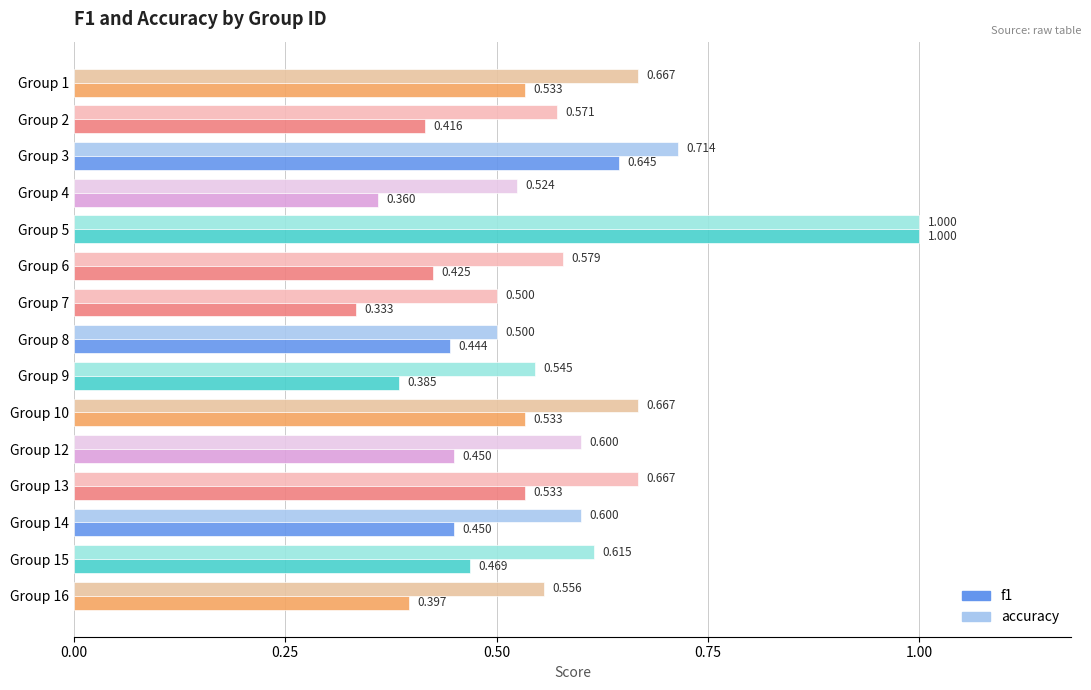

Is the value of f1 at Group 15 greater than the value of accuracy at Group 16?

No